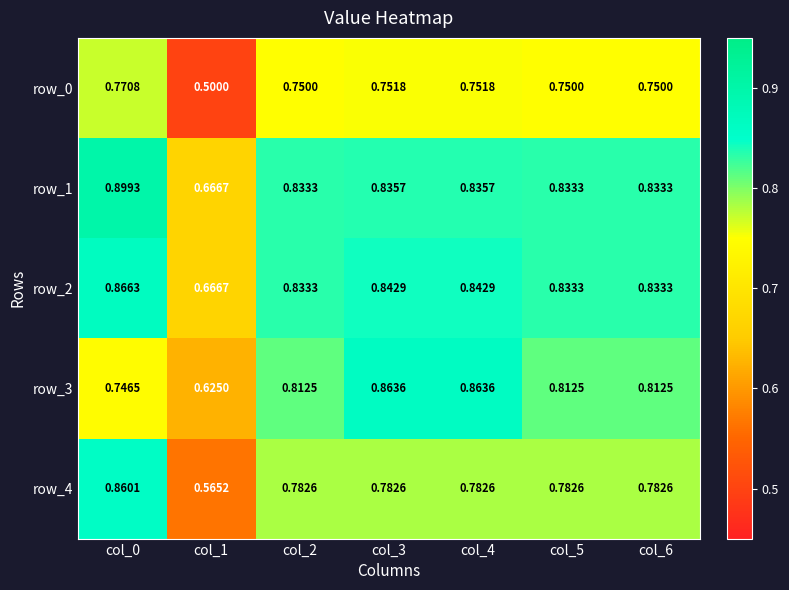

Is the value of row_4 at col_1 greater than the value of row_1 at col_0?

No